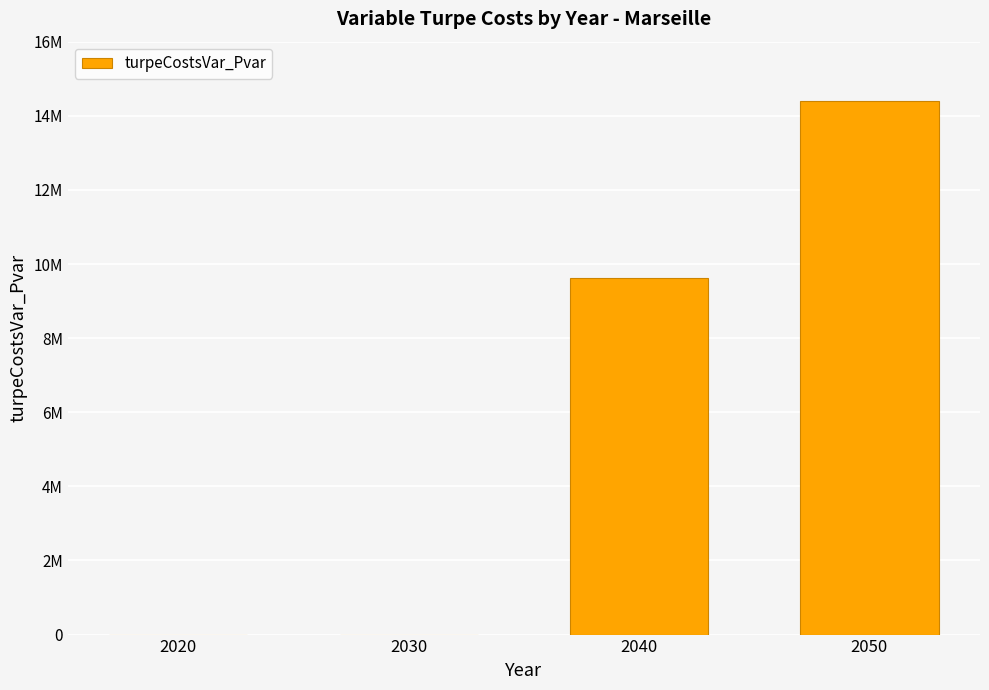

Reading left to right, what are all the values shown in this chart?

0.0	0.0	9620412.4	14391941.8